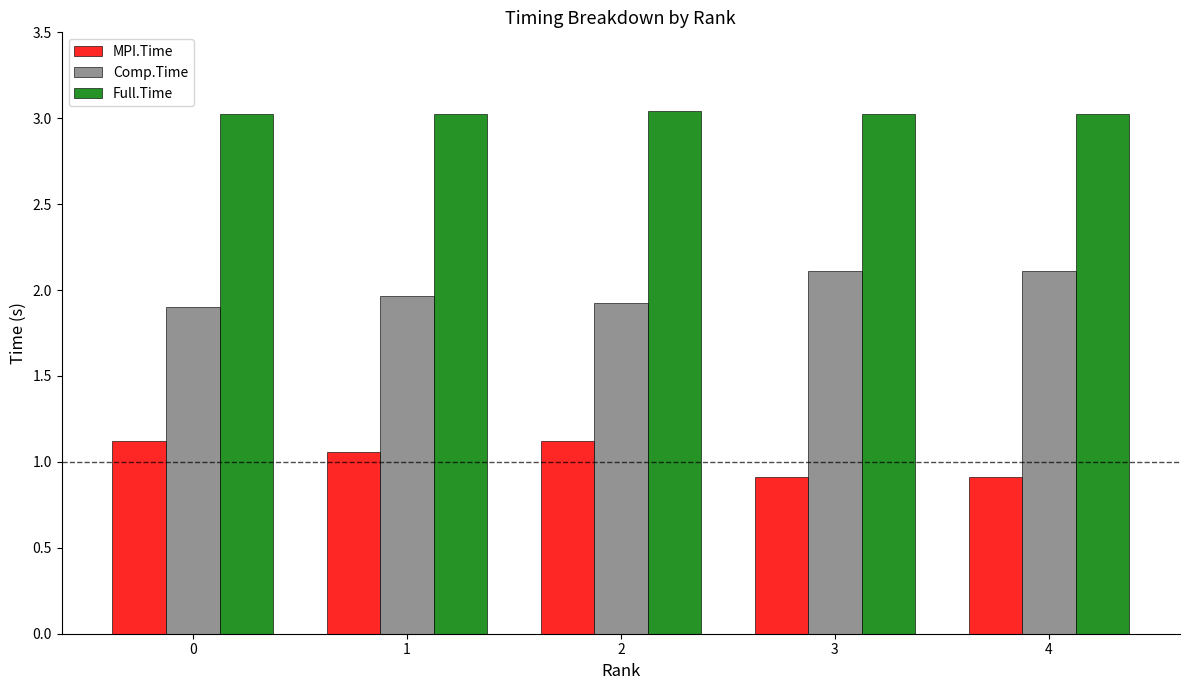

At how many categories does at least one series exceed 1?

5